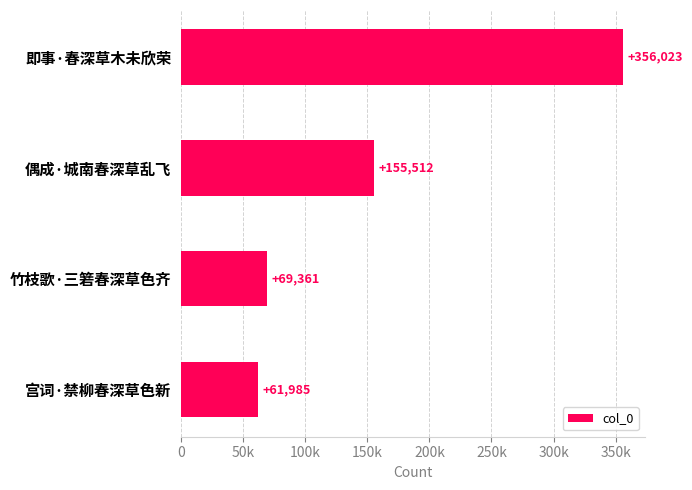

List the labels in order of value, largest first.

即事·春深草木未欣荣, 偶成·城南春深草乱飞, 竹枝歌·三箬春深草色齐, 宫词·禁柳春深草色新